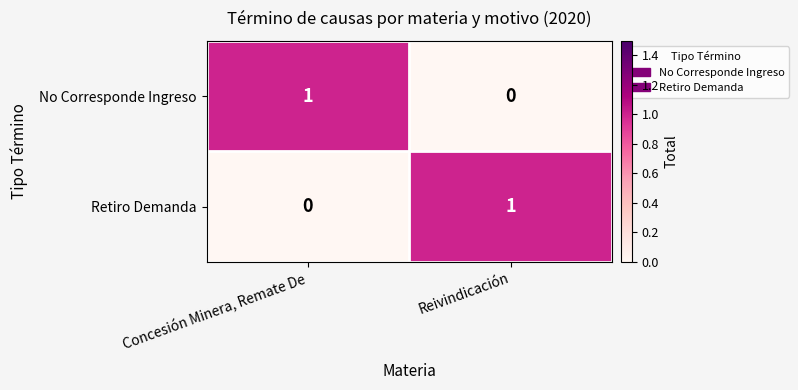

Where is No Corresponde Ingreso nearest to the value 0?

Reivindicación